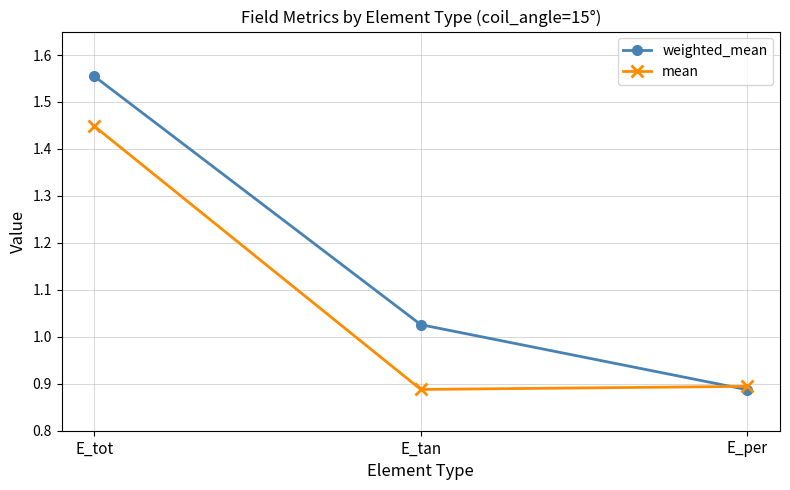

Which series has the widest spread of values?

weighted_mean